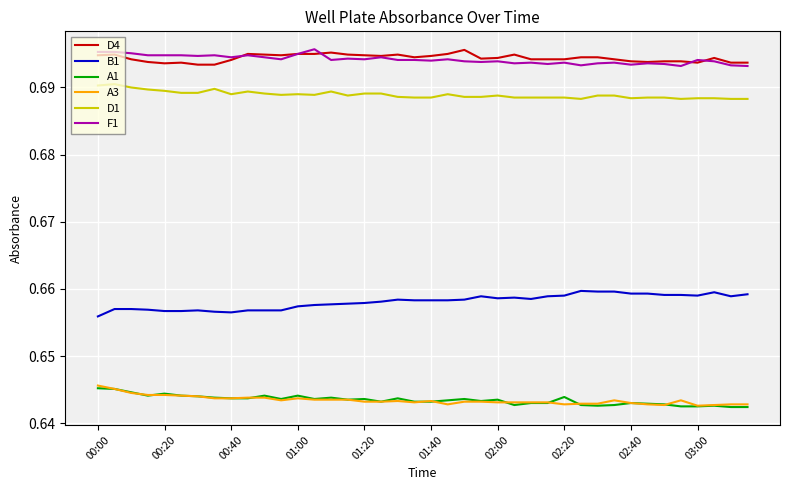

What are all the series names shown in the legend?

D4, B1, A1, A3, D1, F1